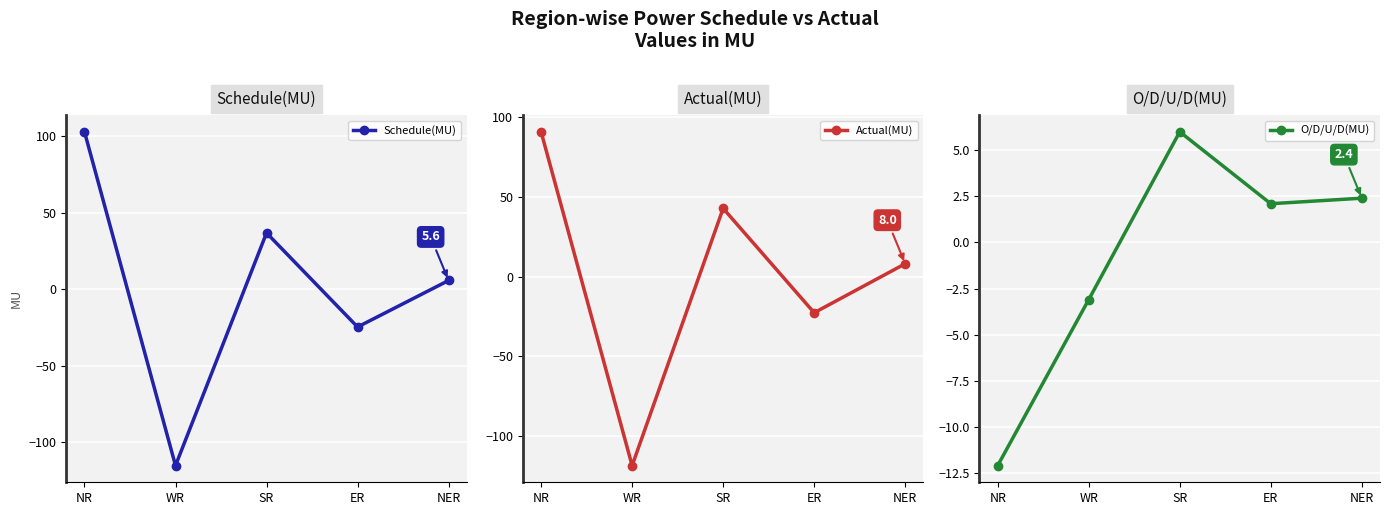

Reading right to left, transcribe all the data shown in this chart.

Schedule(MU): 5.6	-24.8	36.7	-115.4	102.8
Actual(MU): 8.0	-22.7	42.7	-118.5	90.7
O/D/U/D(MU): 2.4	2.1	6.0	-3.1	-12.1